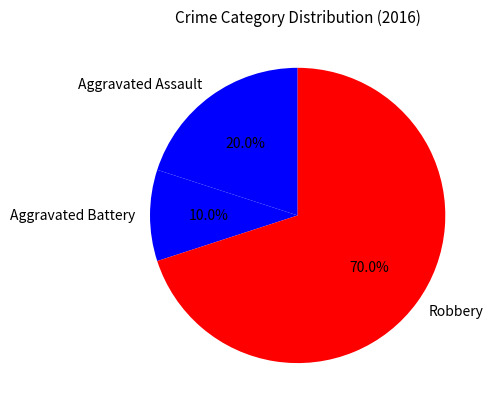

Rank the categories by value from lowest to highest.

Aggravated Battery, Aggravated Assault, Robbery